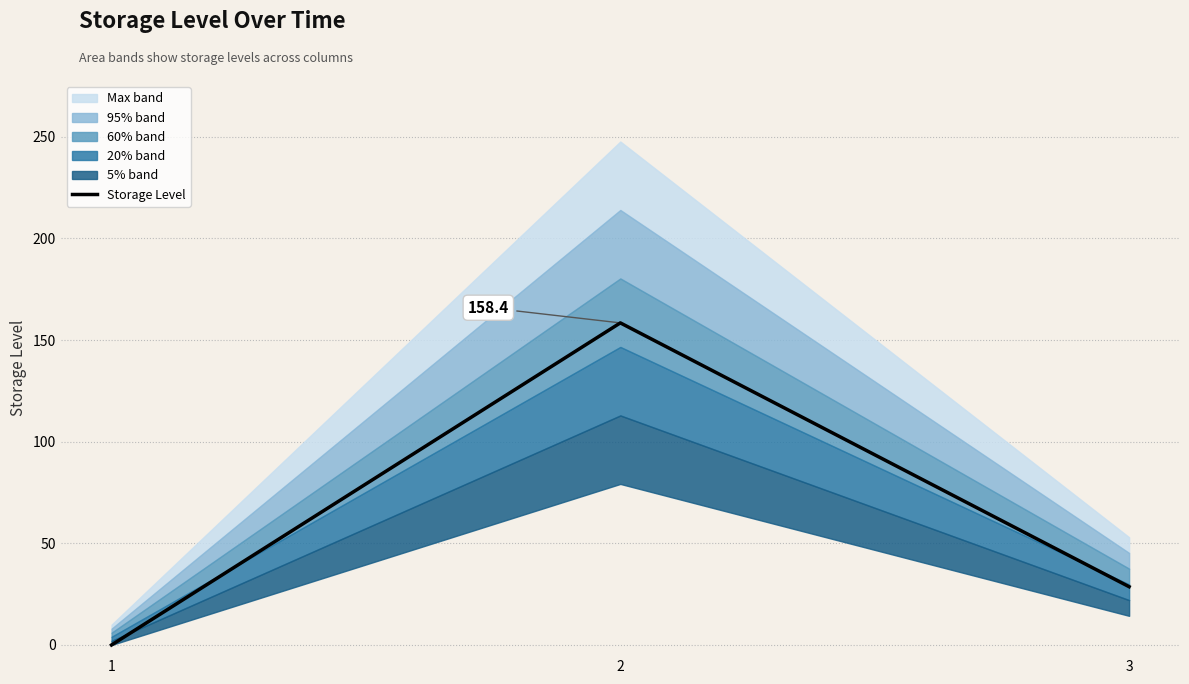

List the labels in order of value, smallest first.

1, 3, 2